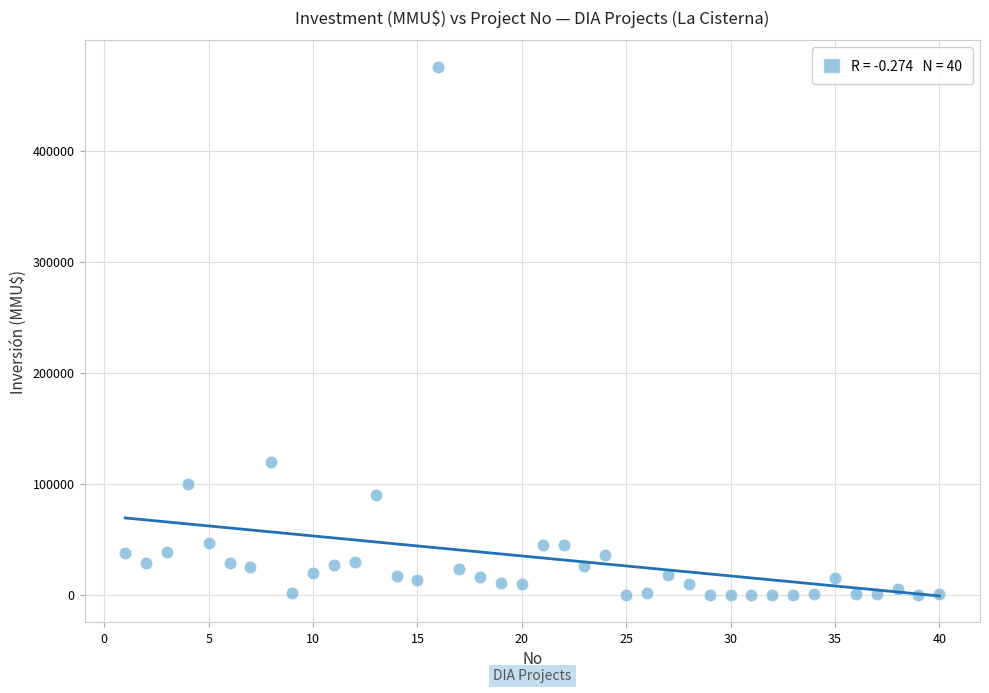

What Y value in the scatter plot is closest to 238000?

120000